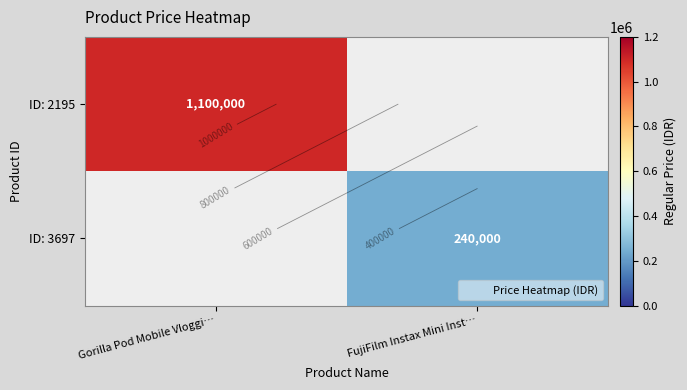

What is the maximum value for ID: 2195?

1100000.0